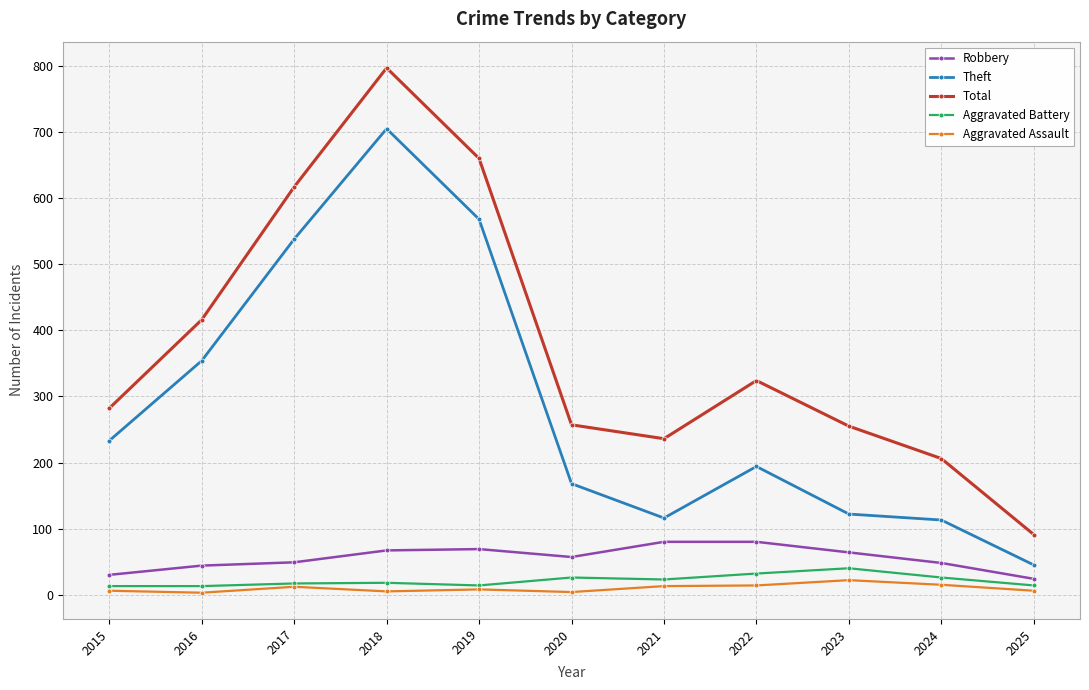

Where is Total nearest to the value 444?

2016